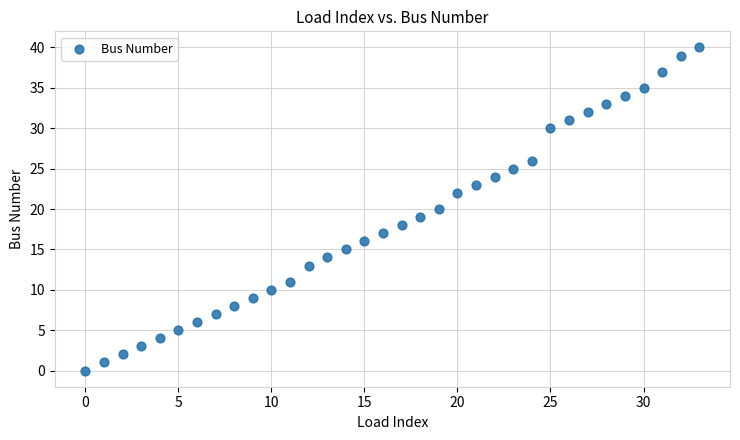

What is the range of Y values (max minus min)?

40